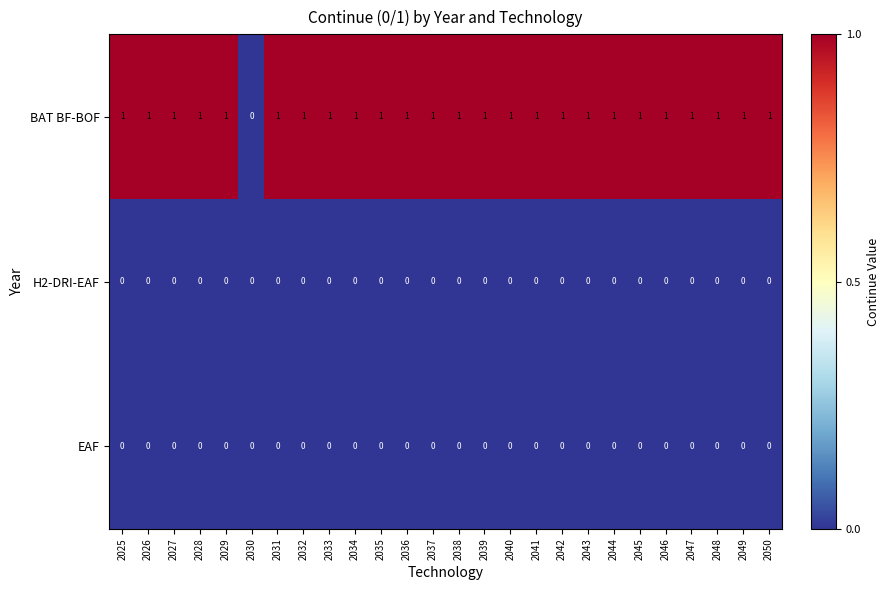

Is the value of BAT BF-BOF at 2039 greater than the value of H2-DRI-EAF at 2050?

Yes